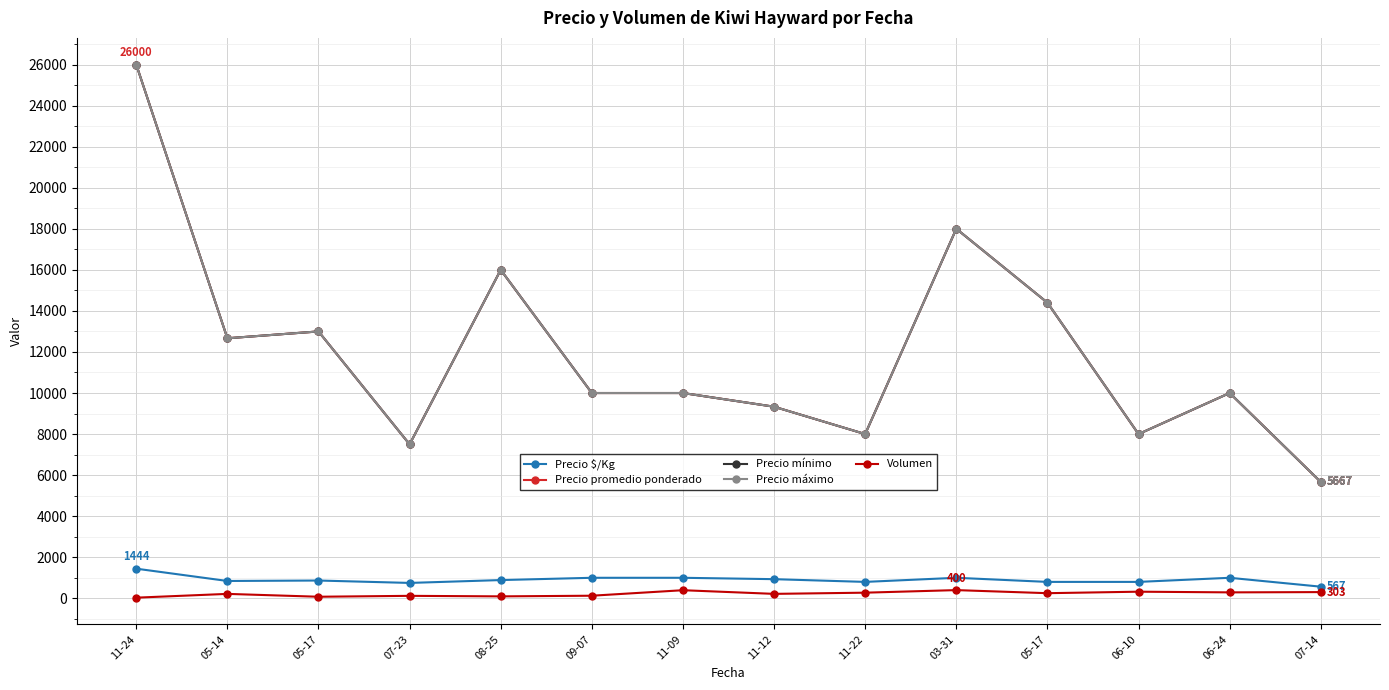

List the series in order of their peak value, highest first.

Precio promedio ponderado, Precio mínimo, Precio máximo, Precio $/Kg, Volumen